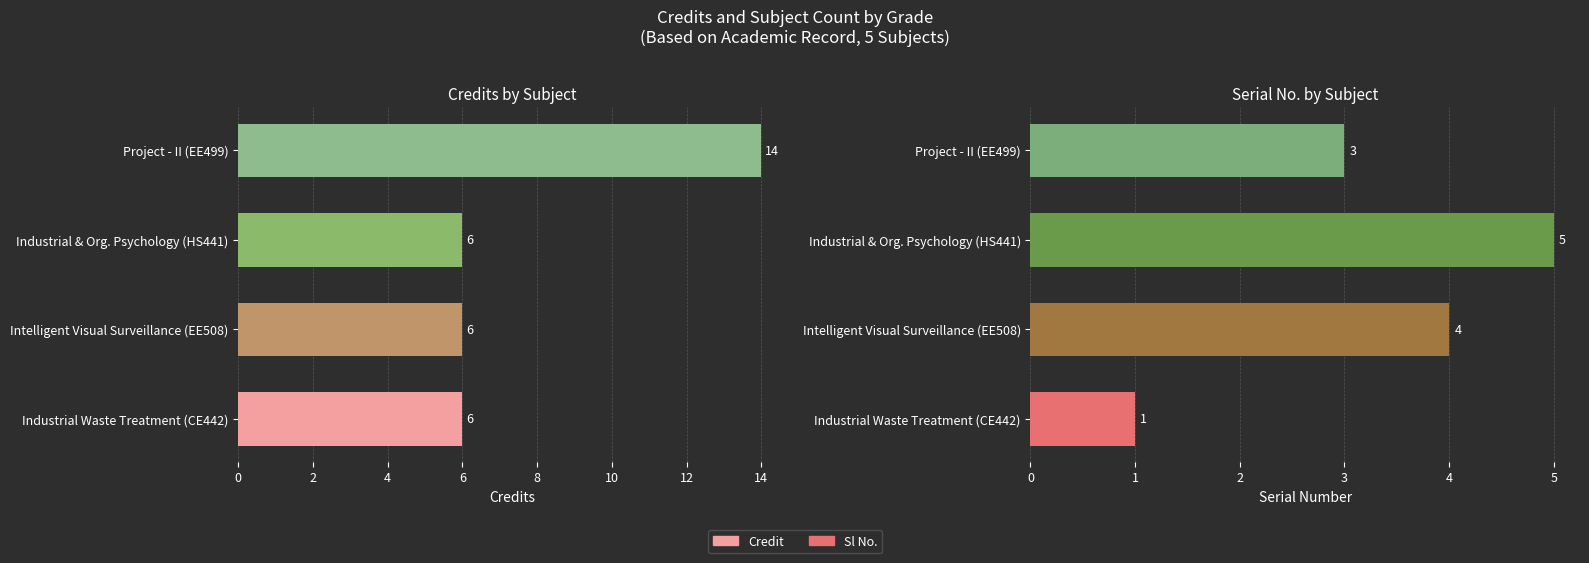

Reading left to right, what are all the values shown in this chart?

Credit: 14	6	6	6
Sl No.: 3	5	4	1